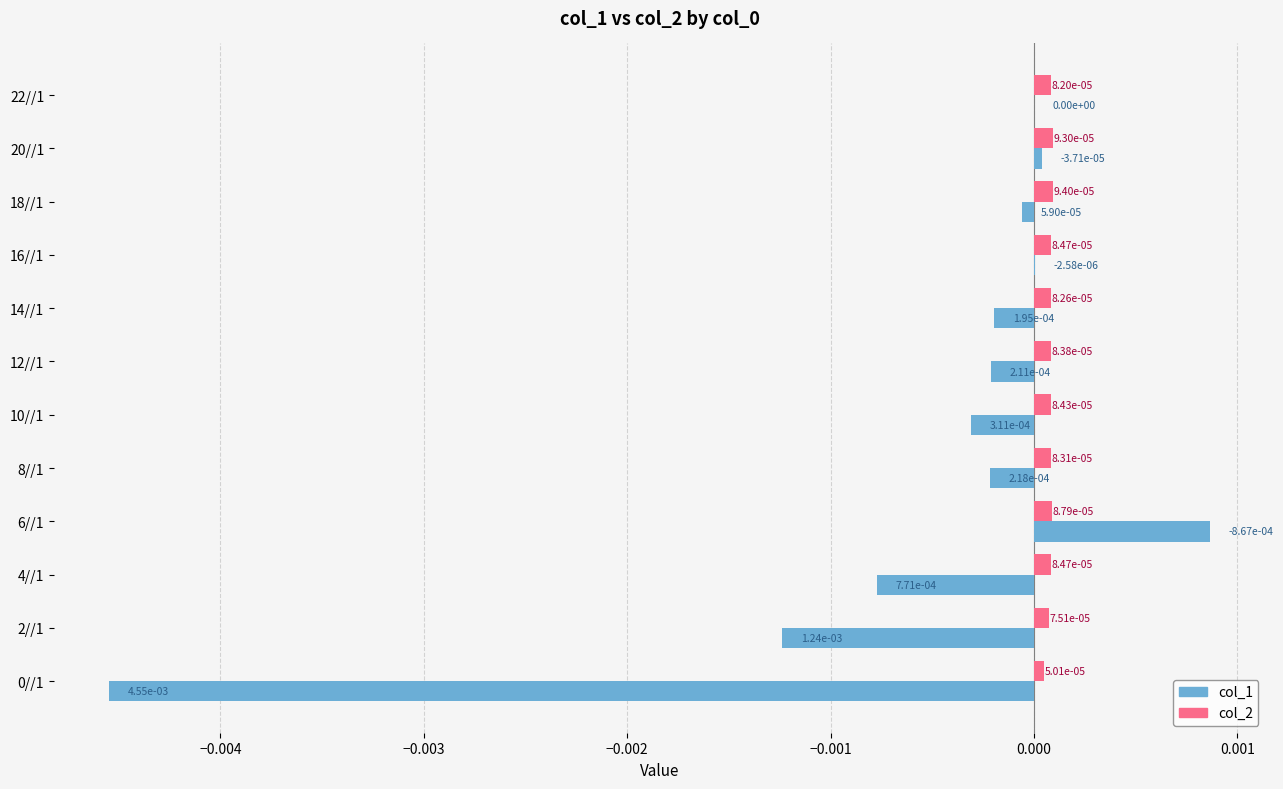

How many col_2 values are between 0 and 1?

12